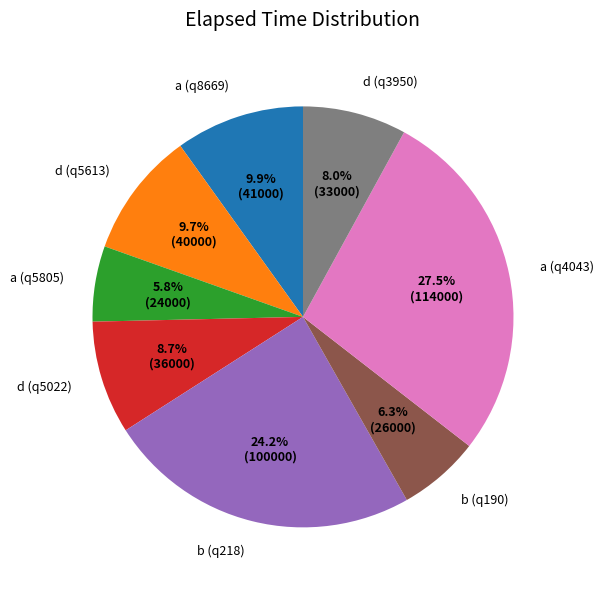

What is the largest slice in the pie chart?

a (q4043)